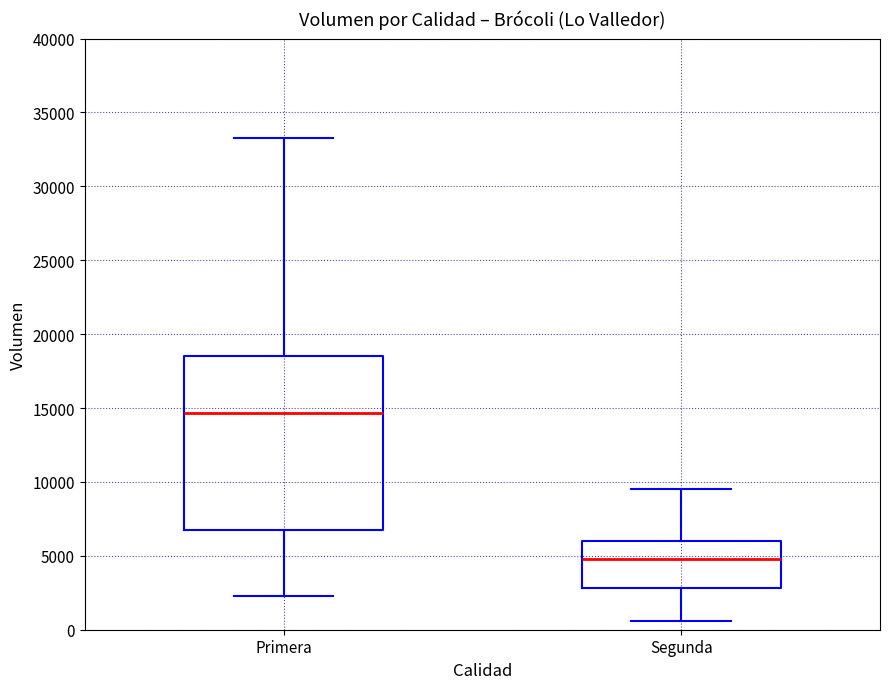

Which box's median line is the lowest?

Segunda